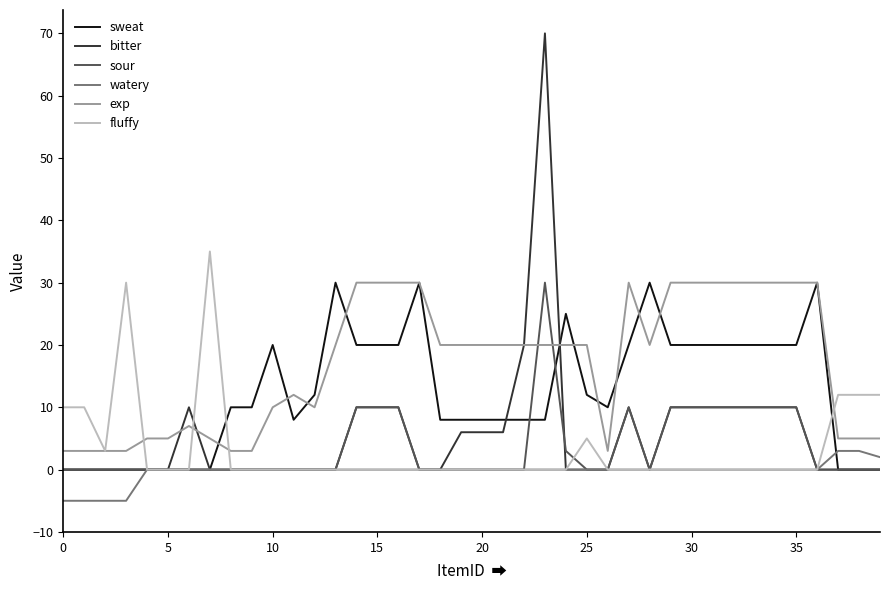

Which series has the largest total across all categories?

exp